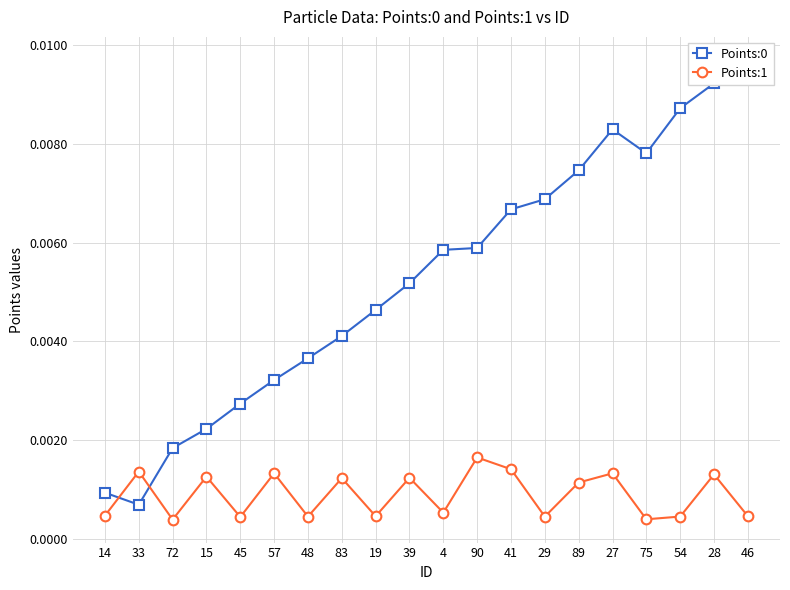

Is it true that Points:1 equals 0.0 at 57?

False